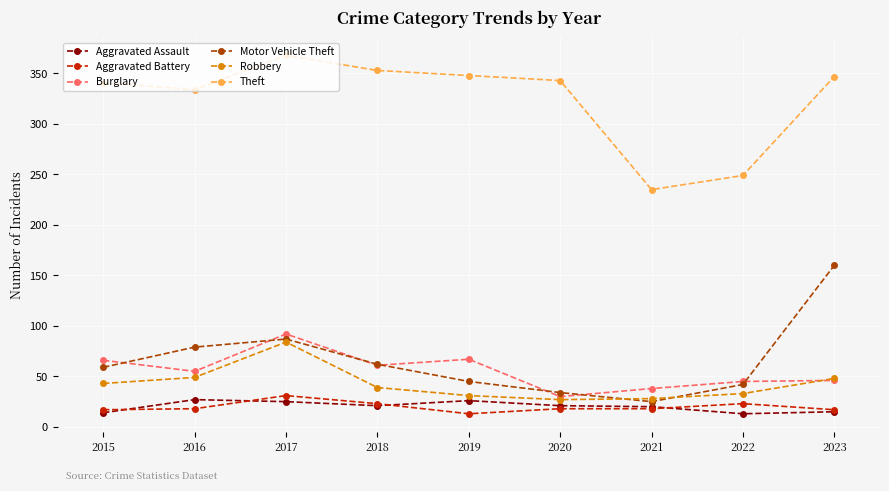

Does the chart display data point markers on the line(s)?

Yes